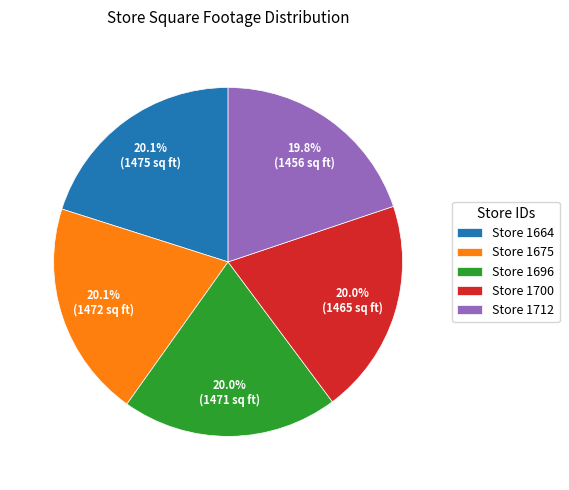

Is there a majority slice in this chart?

No